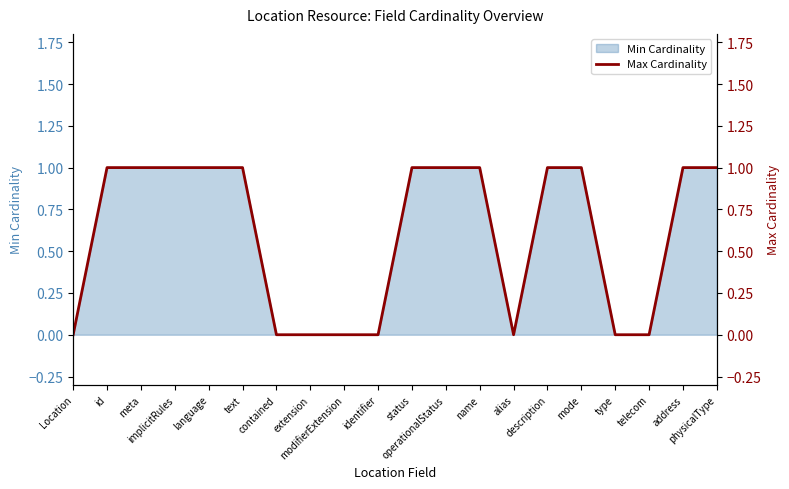

The chart shows a value of 0 at contained. True or false?

True